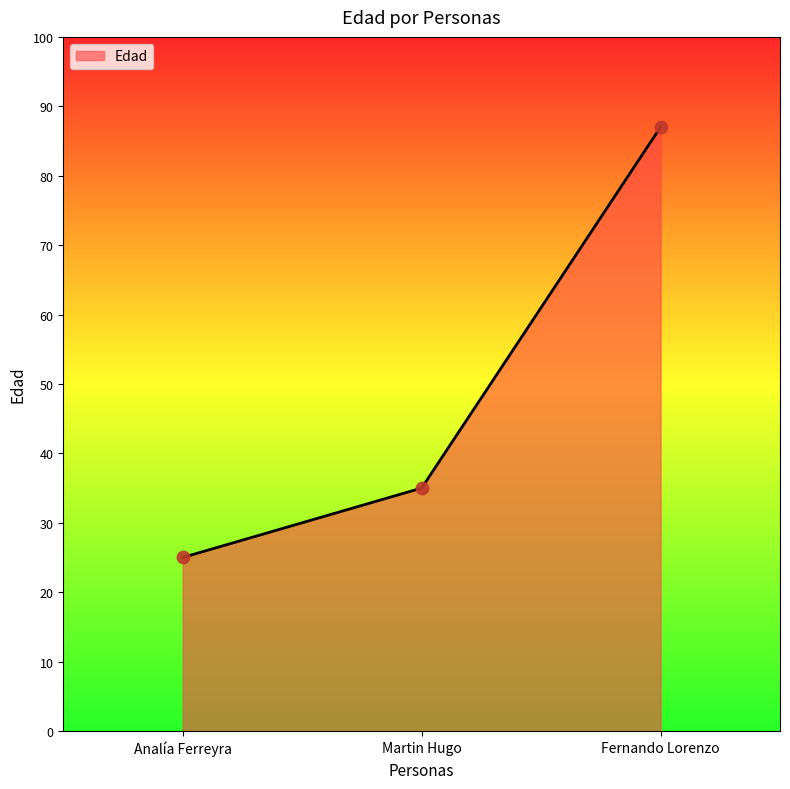

Approximately how many times larger is the value at Fernando Lorenzo compared to Martin Hugo?

2.5